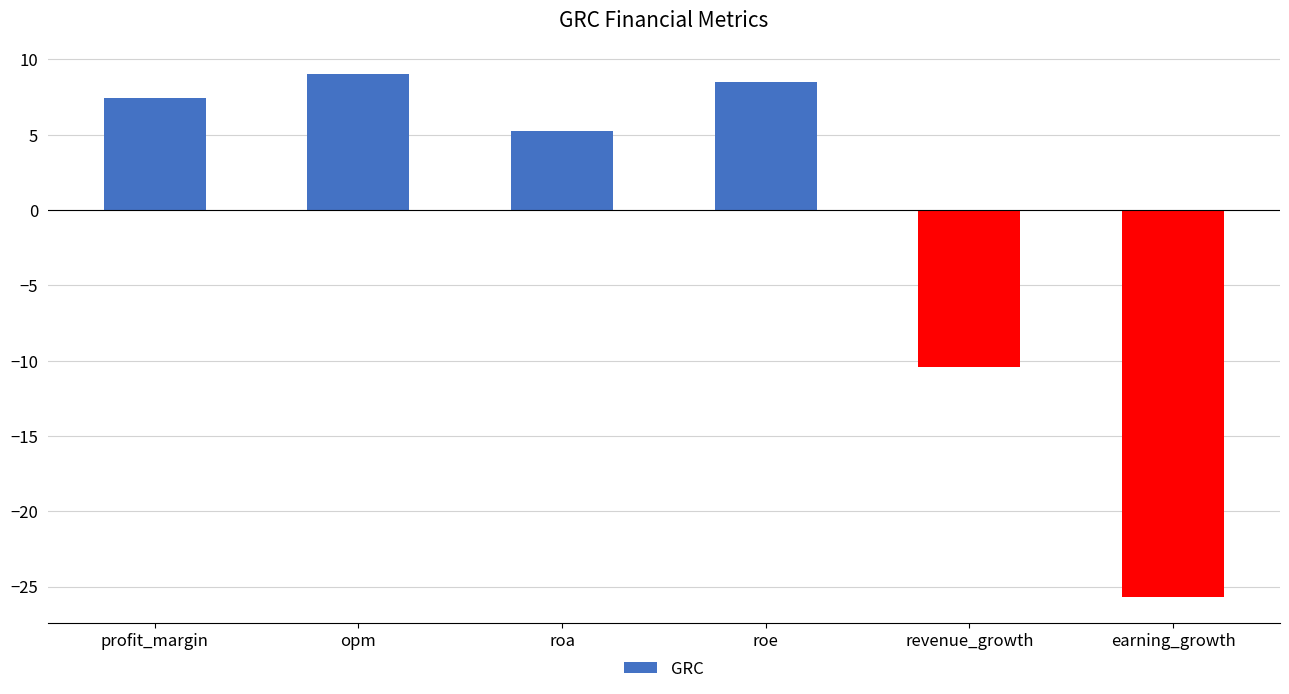

How many bars are there in total?

6